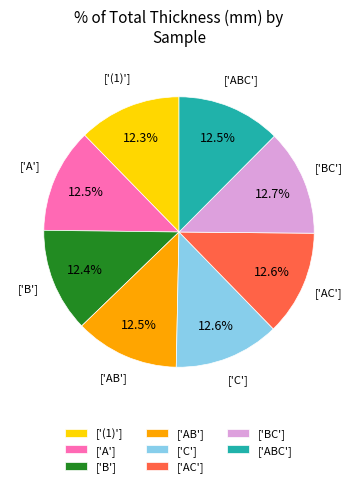

What is the ratio of the value at ['AB'] to the value at ['A']?

1.0